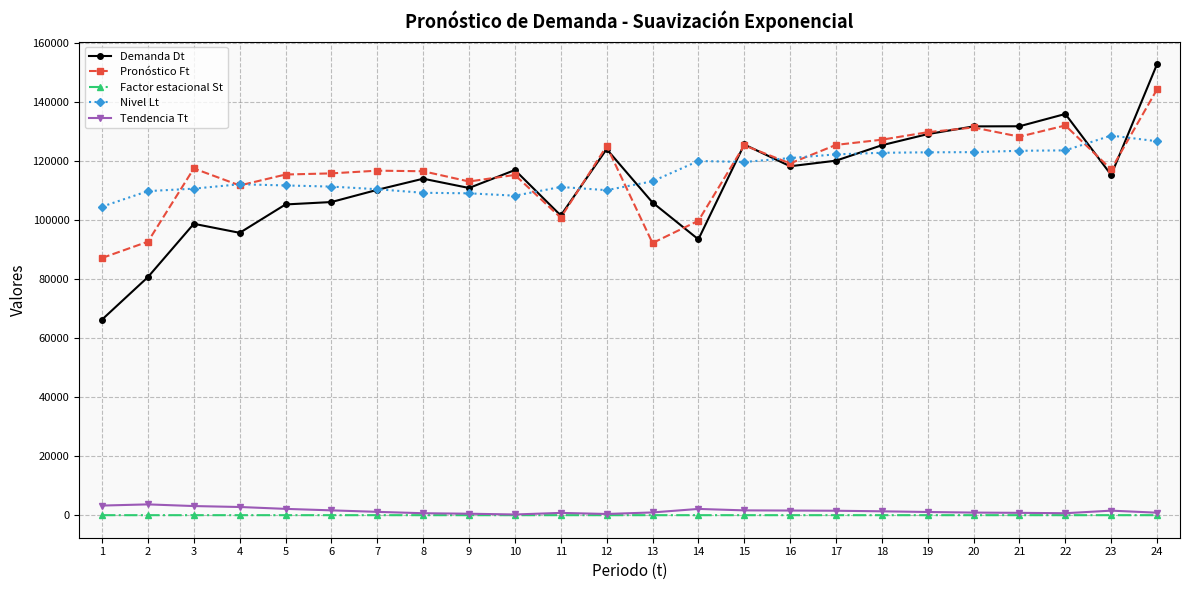

True or false: Pronóstico Ft has more than 1 interior local peaks.

True